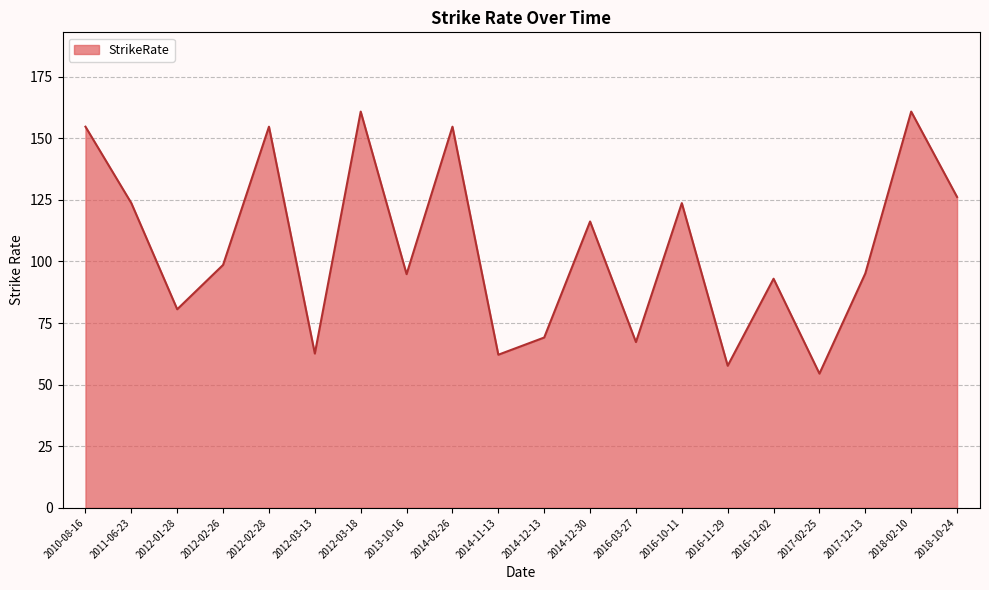

Is it true that the value at 2016-10-11 is 123.6?

True